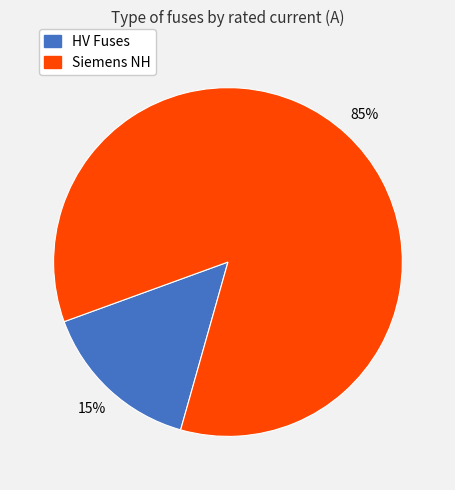

Does any single category account for the majority?

Yes